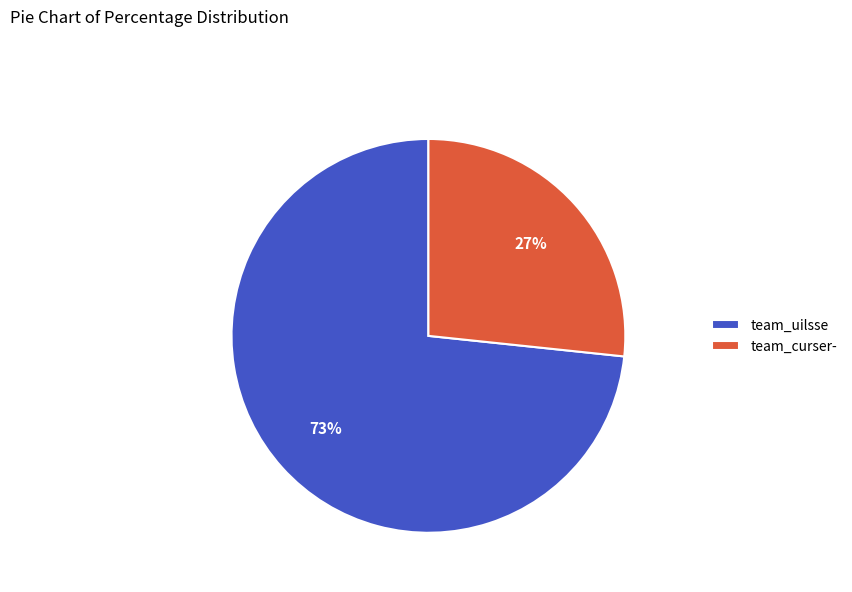

To the nearest percent, what is the combined percentage of team_uilsse and team_curser-?

100%